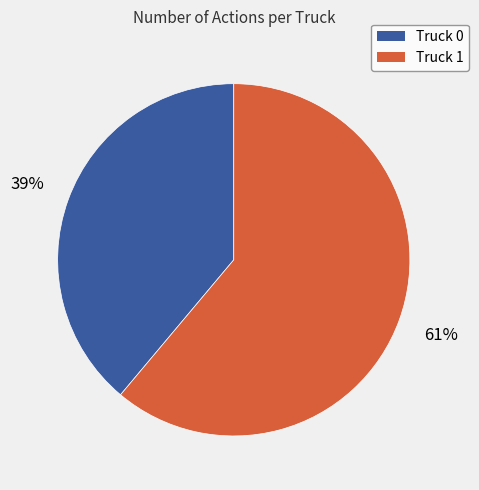

Rank the categories by value from lowest to highest.

Truck 0, Truck 1